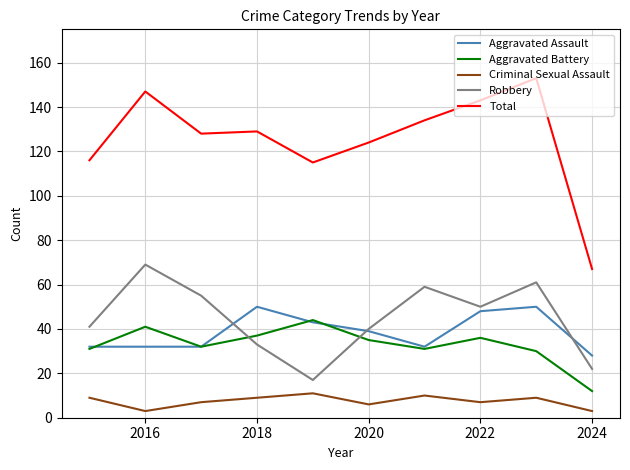

How many values in the Robbery series are below 50?

5